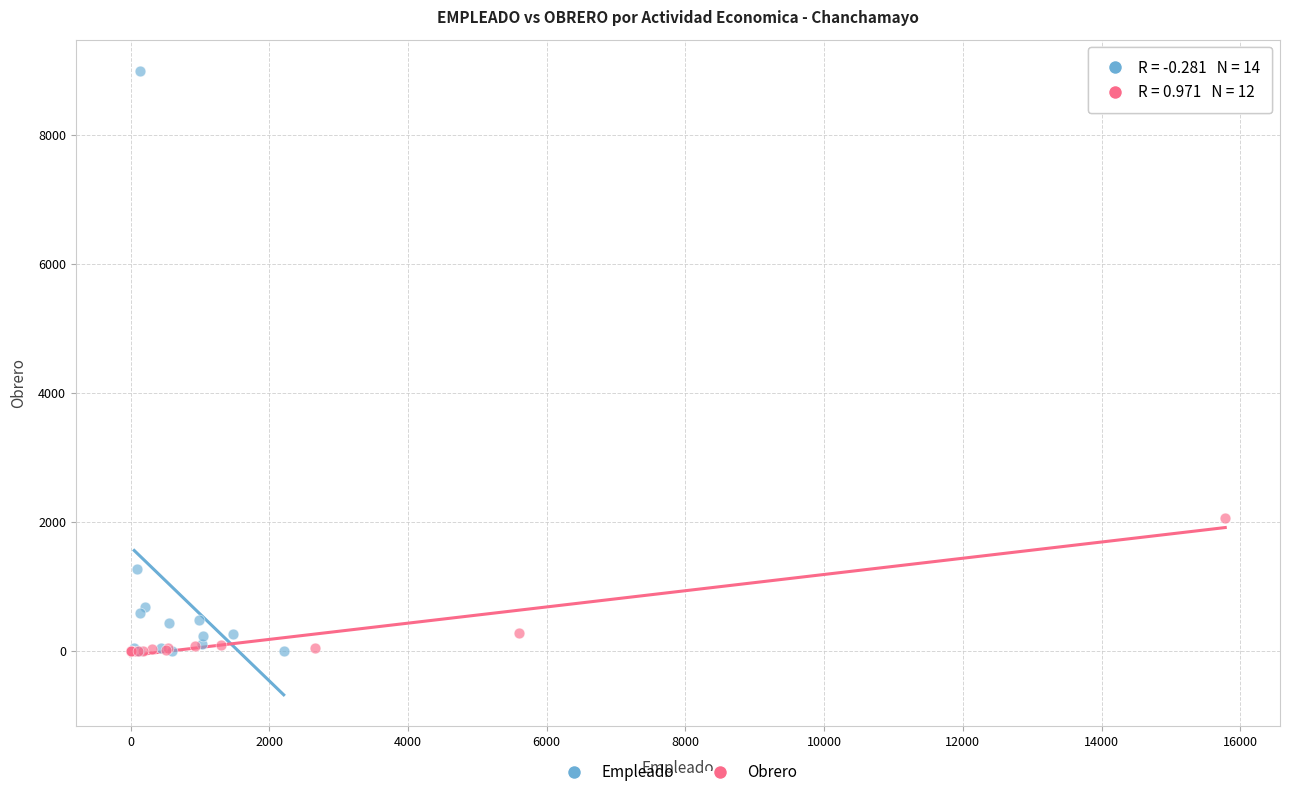

Which series has the widest spread of Y values?

Empleado